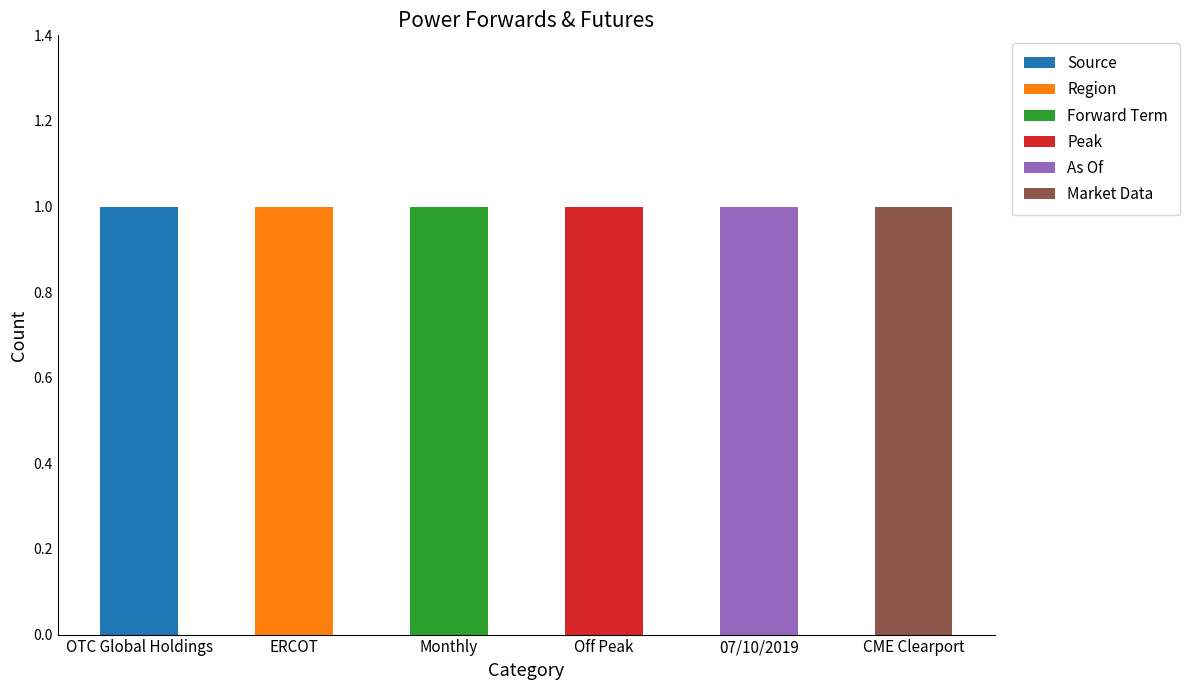

What is the total value across all series at 07/10/2019?

1